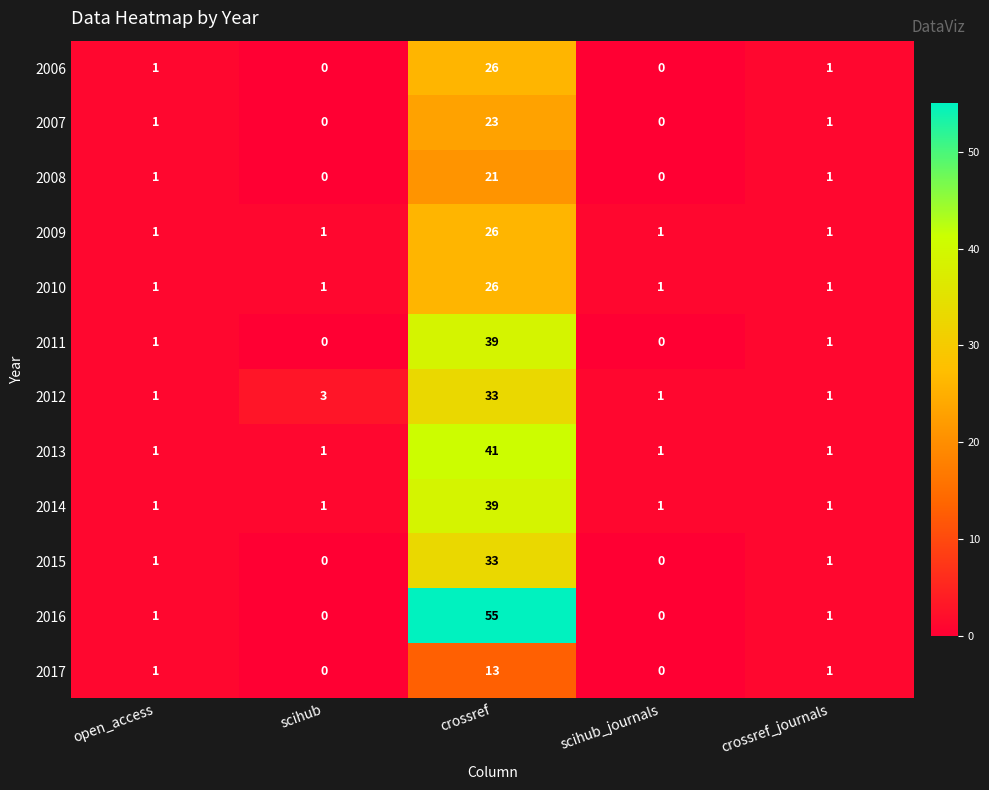

Which series has the largest range (max minus min)?

2016